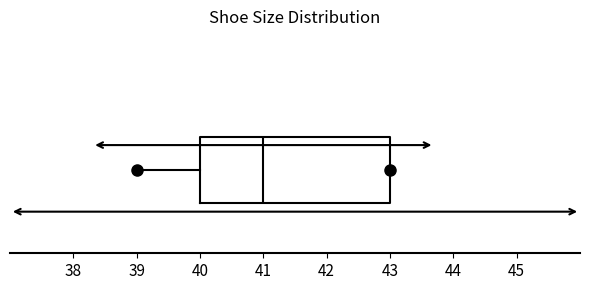

Read this box plot against the x-axis: the position of the median line, the range covered by the box, and the ends of both whiskers. The values are not printed on the chart, so give them approximately, as read against the axis.

median 41, box 40 to 43, whiskers 39 to 43